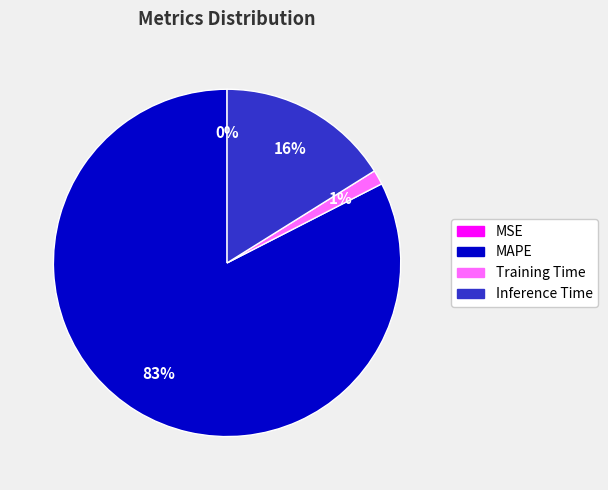

Which has a higher value, Inference Time or Training Time?

Inference Time